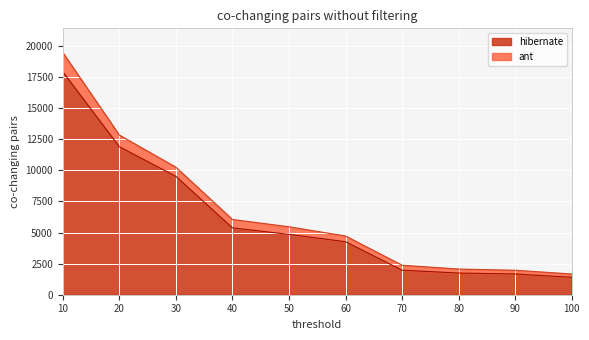

True or false: ant and hibernate intersect in this chart.

False